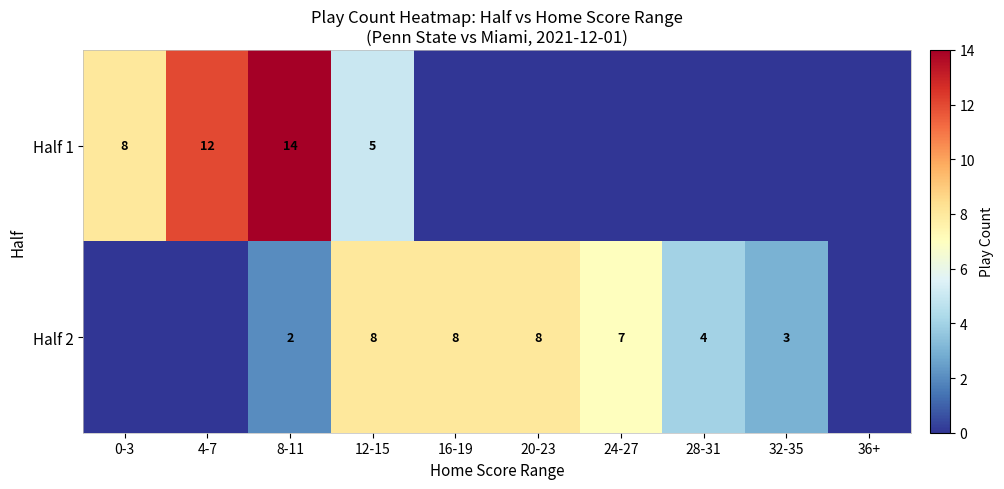

The Half 1 series shows 8 at 0-3. True or false?

True